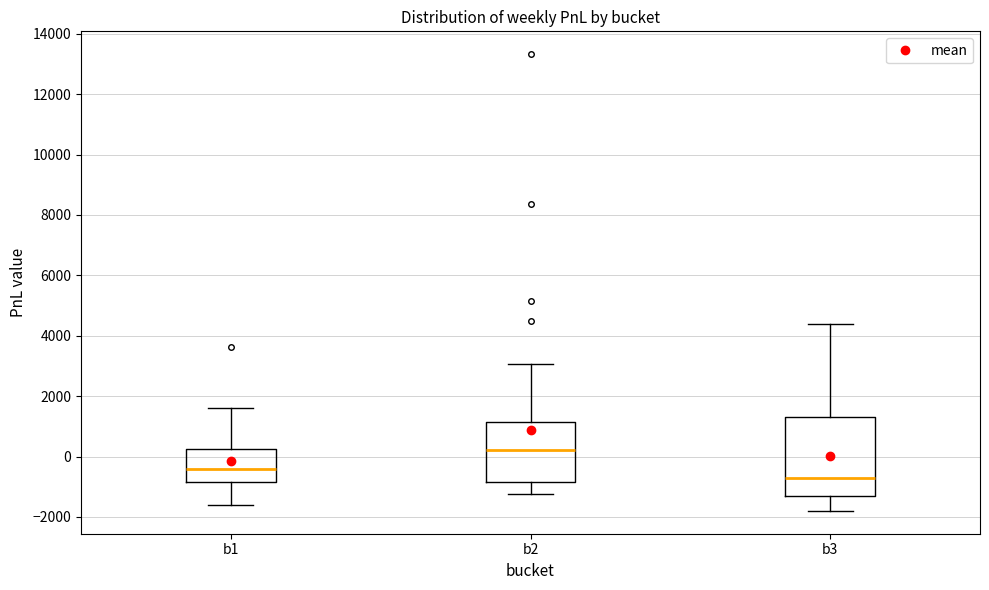

Reading left to right, transcribe this box plot: for each box, give where its median line is, the range the box spans, and where its two whiskers end, as read against the y-axis. The values are not printed on the chart, so give them approximately, as read against the axis.

b1: median -400, box -800 to 200, whiskers -1600 to 1600
b2: median 200, box -800 to 1200, whiskers -1200 to 3000
b3: median -600, box -1200 to 1400, whiskers -1800 to 4400